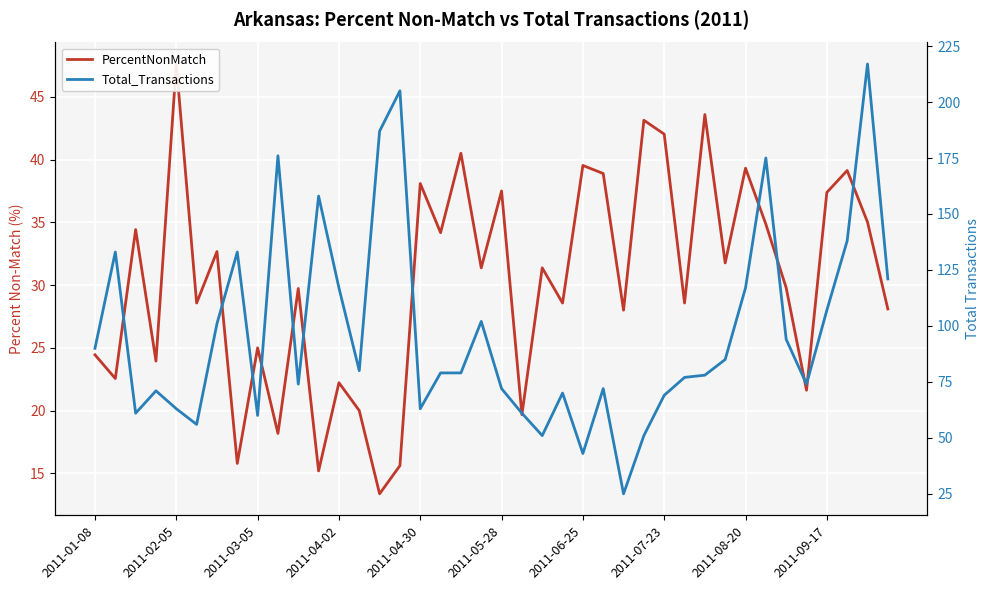

Which series has the widest spread of values?

Total_Transactions